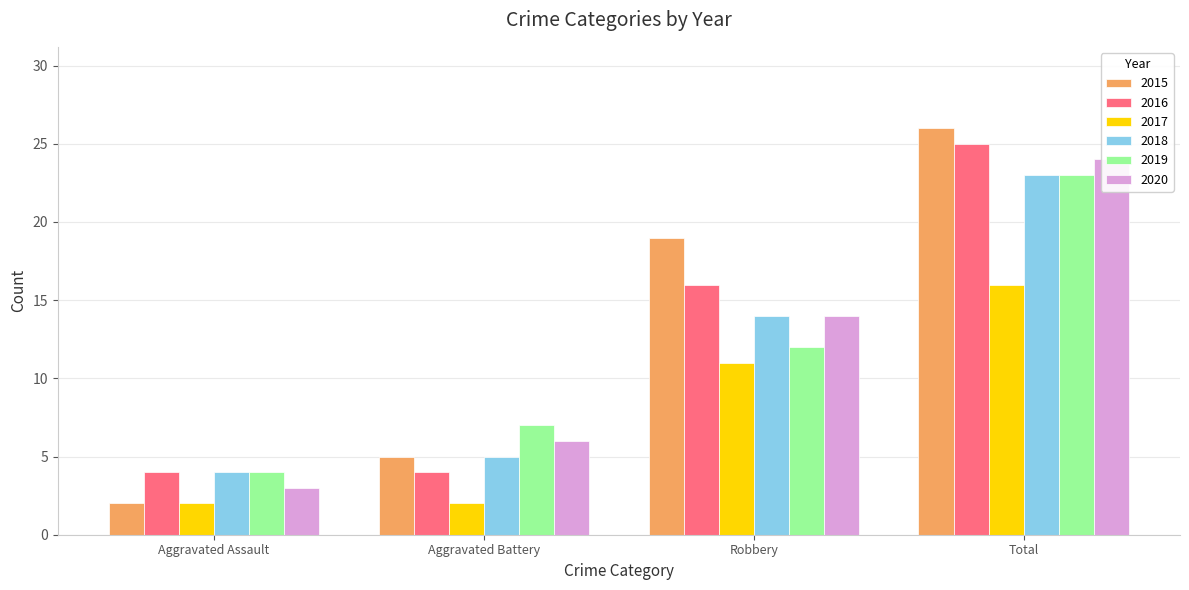

What is the sum of the 2016 values at Total and Robbery?

41